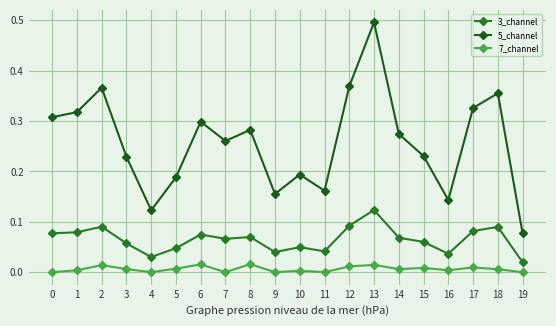

In 3_channel, how many points are lower than both neighbors (excluding endpoints)?

5